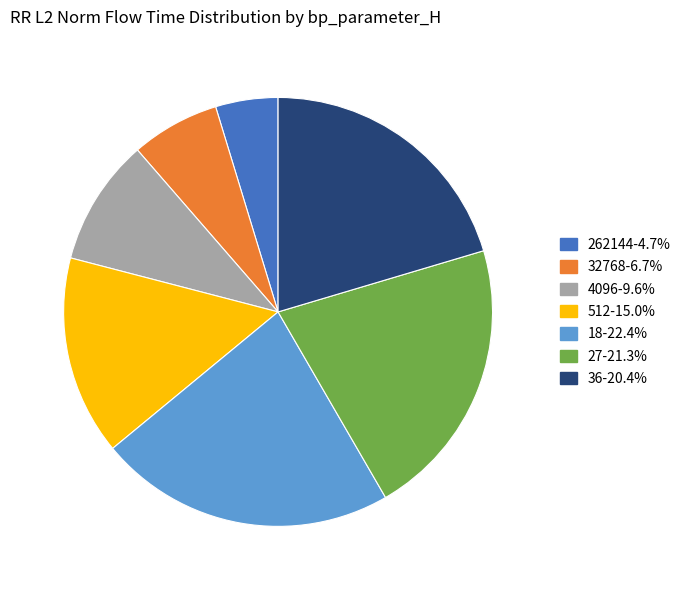

Does 36 account for over 50% of the chart?

No